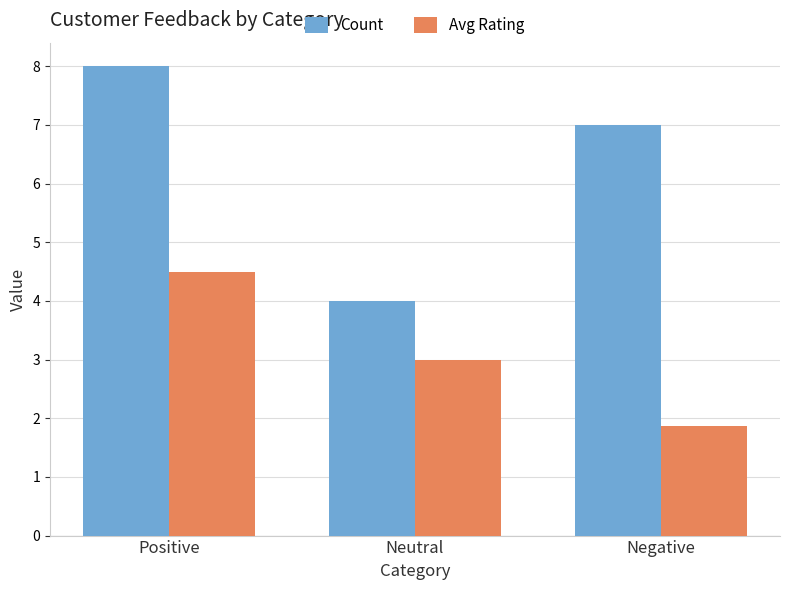

What position from the left is Positive?

1